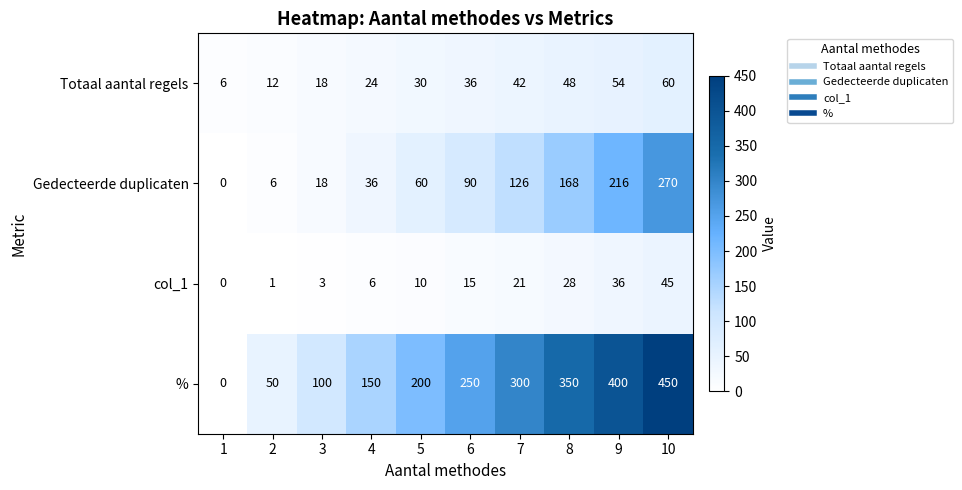

Which label corresponds to the largest value in the chart?

10